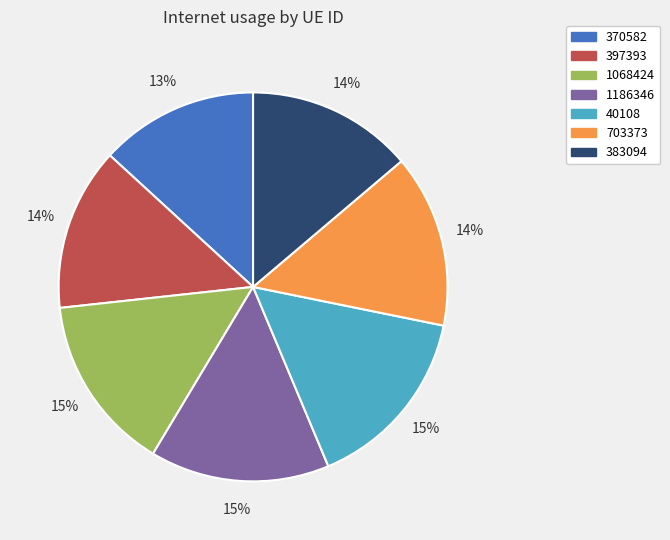

Between 383094 and 370582, which is larger?

383094